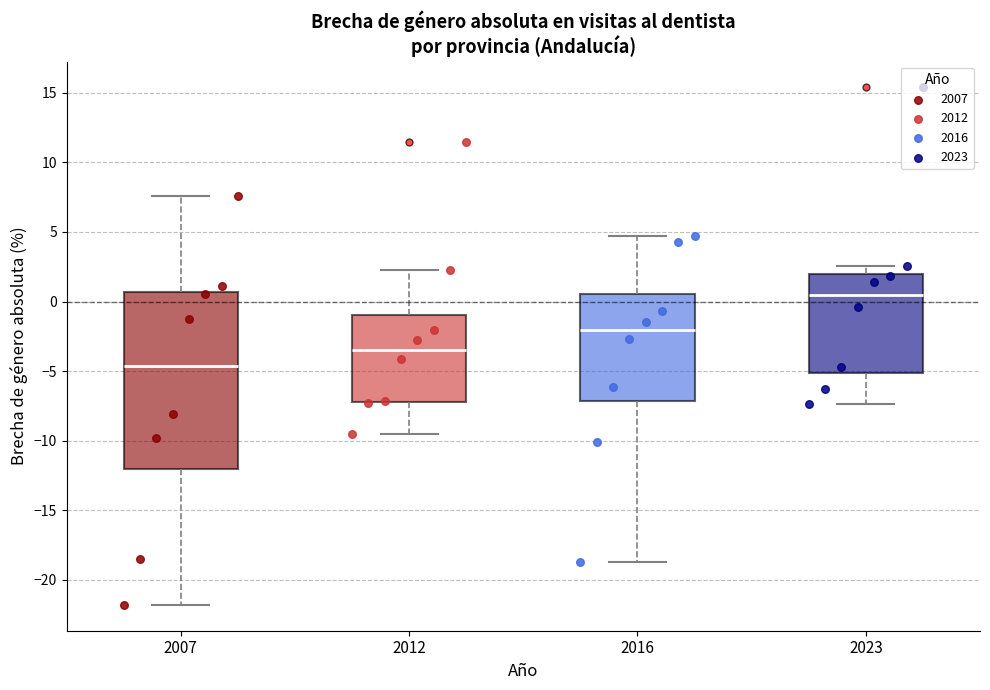

Reading left to right, read every box against the y-axis: the position of its median line, the range the box covers, and the ends of its whiskers. The values are not printed on the chart, so give them approximately, as read against the axis.

2007: median -4.5, box -12.0 to 0.5, whiskers -22.0 to 7.5
2012: median -3.5, box -7.0 to -1.0, whiskers -9.5 to 2.5
2016: median -2.0, box -7.0 to 0.5, whiskers -18.5 to 4.5
2023: median 0.5, box -5.0 to 2.0, whiskers -7.5 to 2.5